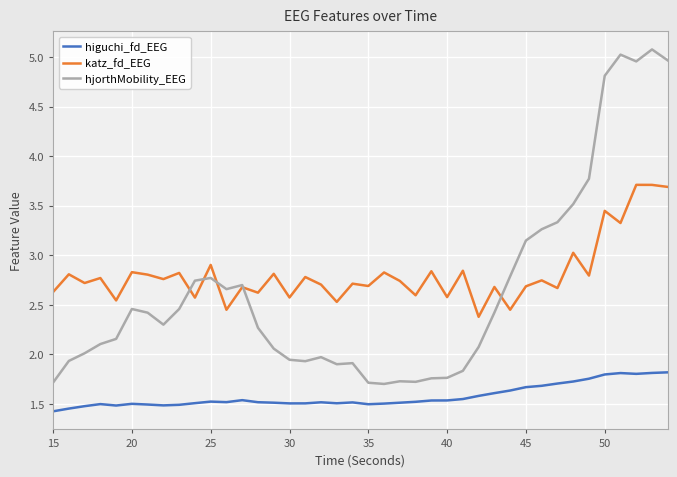

Which series has the largest total across all categories?

katz_fd_EEG